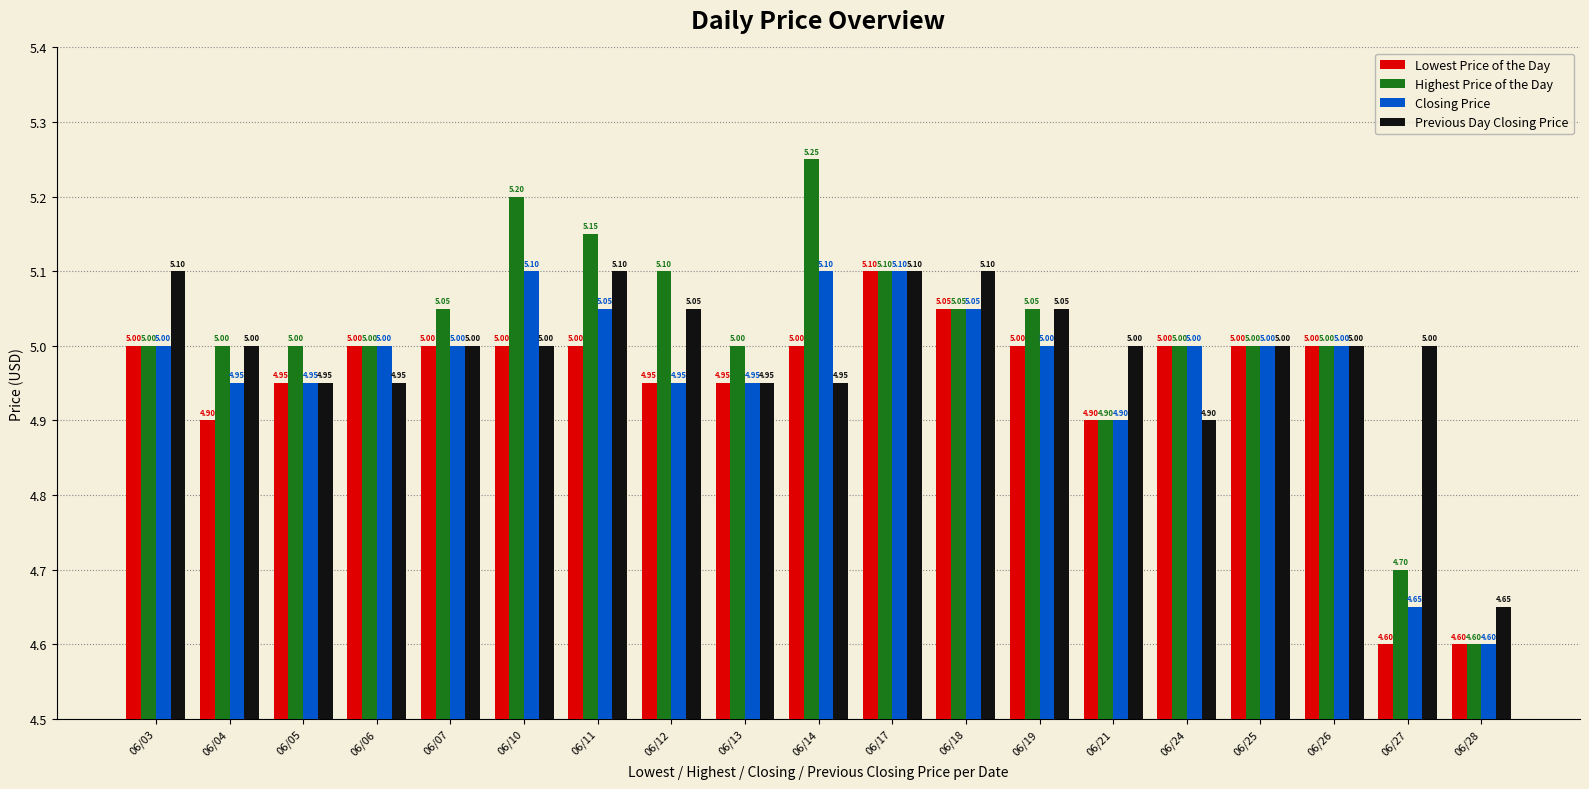

What is the average value of the Highest Price of the Day series?

5.0